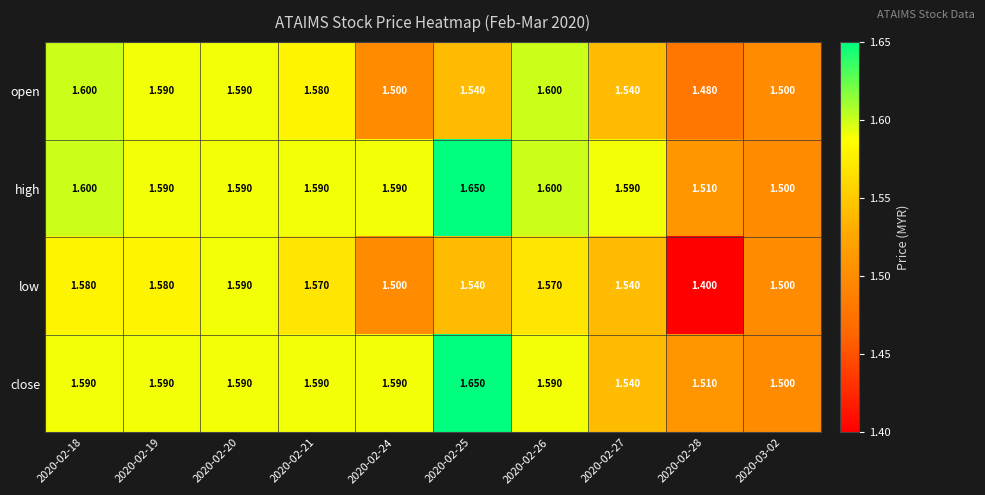

What is the difference between the highest and lowest values at 2020-02-24?

0.1